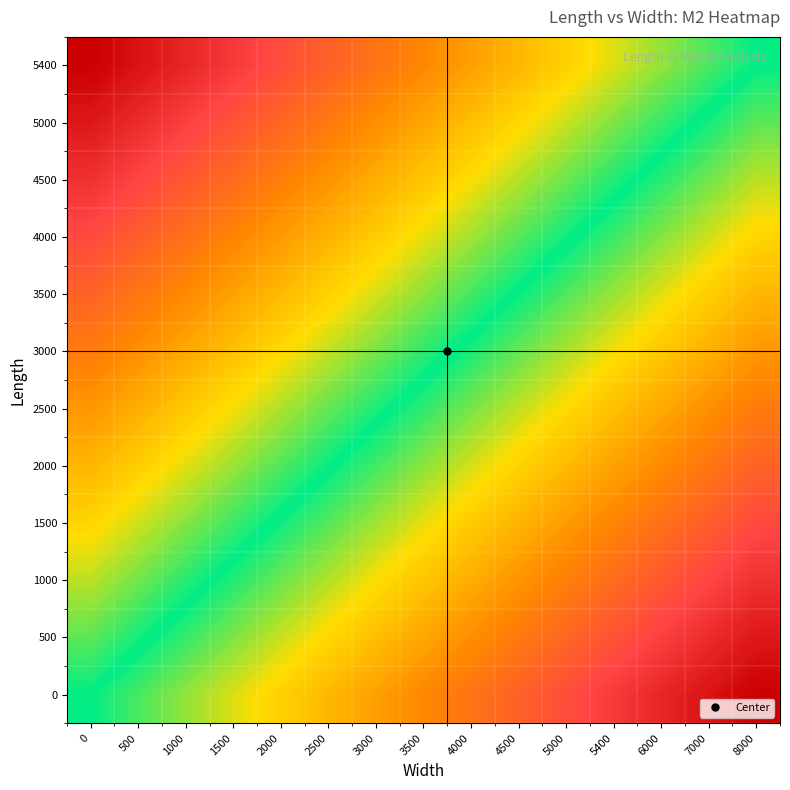

Reading left to right, what are all the values shown in this chart?

0: 0=0.0	500=-0.1	1000=-0.1	1500=-0.2	2000=-0.3	2500=-0.4	3000=-0.4	3500=-0.5	4000=-0.6	4500=-0.6	5000=-0.7	5400=-0.8	6000=-0.9	7000=-0.9	8000=-1.0
500: 0=0.1	500=0.0	1000=-0.1	1500=-0.1	2000=-0.2	2500=-0.3	3000=-0.3	3500=-0.4	4000=-0.5	4500=-0.6	5000=-0.6	5400=-0.7	6000=-0.8	7000=-0.8	8000=-0.9
1000: 0=0.2	500=0.1	1000=0.0	1500=-0.0	2000=-0.1	2500=-0.2	3000=-0.2	3500=-0.3	4000=-0.4	4500=-0.5	5000=-0.5	5400=-0.6	6000=-0.7	7000=-0.7	8000=-0.8
1500: 0=0.3	500=0.2	1000=0.1	1500=0.1	2000=-0.0	2500=-0.1	3000=-0.2	3500=-0.2	4000=-0.3	4500=-0.4	5000=-0.4	5400=-0.5	6000=-0.6	7000=-0.7	8000=-0.7
2000: 0=0.4	500=0.3	1000=0.2	1500=0.1	2000=0.1	2500=0.0	3000=-0.1	3500=-0.1	4000=-0.2	4500=-0.3	5000=-0.4	5400=-0.4	6000=-0.5	7000=-0.6	8000=-0.6
2500: 0=0.5	500=0.4	1000=0.3	1500=0.2	2000=0.2	2500=0.1	3000=0.0	3500=-0.0	4000=-0.1	4500=-0.2	5000=-0.3	5400=-0.3	6000=-0.4	7000=-0.5	8000=-0.5
3000: 0=0.5	500=0.5	1000=0.4	1500=0.3	2000=0.3	2500=0.2	3000=0.1	3500=0.0	4000=-0.0	4500=-0.1	5000=-0.2	5400=-0.2	6000=-0.3	7000=-0.4	8000=-0.5
3500: 0=0.6	500=0.6	1000=0.5	1500=0.4	2000=0.4	2500=0.3	3000=0.2	3500=0.1	4000=0.1	4500=-0.0	5000=-0.1	5400=-0.1	6000=-0.2	7000=-0.3	8000=-0.4
4000: 0=0.7	500=0.7	1000=0.6	1500=0.5	2000=0.4	2500=0.4	3000=0.3	3500=0.2	4000=0.2	4500=0.1	5000=0.0	5400=-0.1	6000=-0.1	7000=-0.2	8000=-0.3
4500: 0=0.8	500=0.7	1000=0.7	1500=0.6	2000=0.5	2500=0.5	3000=0.4	3500=0.3	4000=0.2	4500=0.2	5000=0.1	5400=0.0	6000=-0.0	7000=-0.1	8000=-0.2
5000: 0=0.9	500=0.8	1000=0.8	1500=0.7	2000=0.6	2500=0.6	3000=0.5	3500=0.4	4000=0.3	4500=0.3	5000=0.2	5400=0.1	6000=0.1	7000=-0.0	8000=-0.1
5400: 0=1.0	500=0.9	1000=0.9	1500=0.8	2000=0.7	2500=0.6	3000=0.6	3500=0.5	4000=0.4	4500=0.4	5000=0.3	5400=0.2	6000=0.1	7000=0.1	8000=0.0